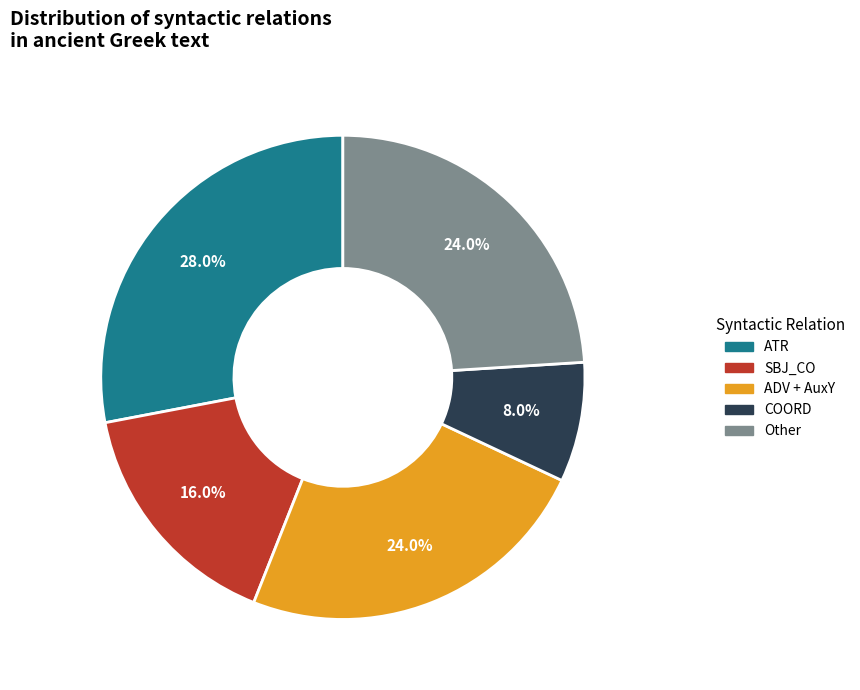

Is it true that COORD is 1% of the pie?

False